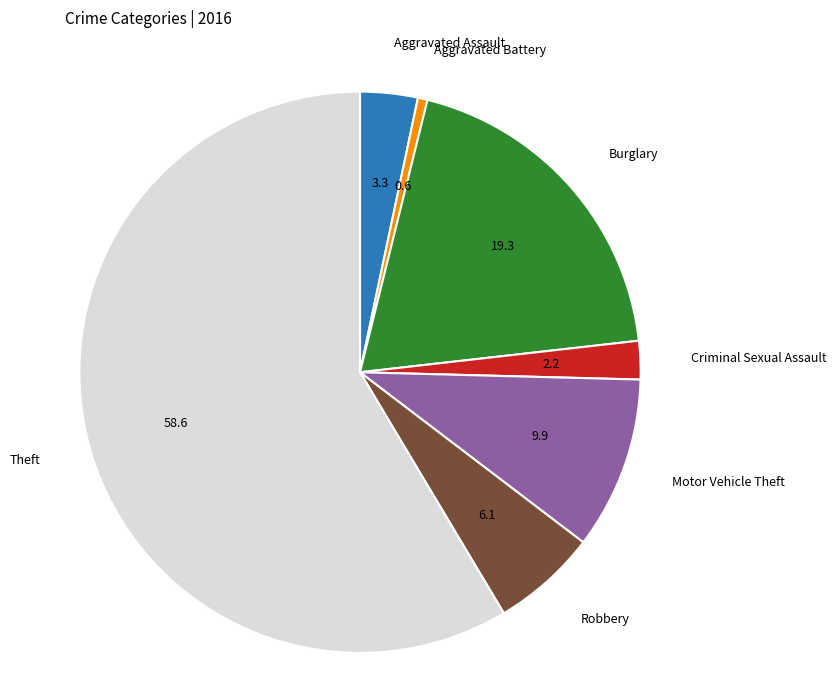

Which category has the smallest portion of the pie?

Aggravated Battery